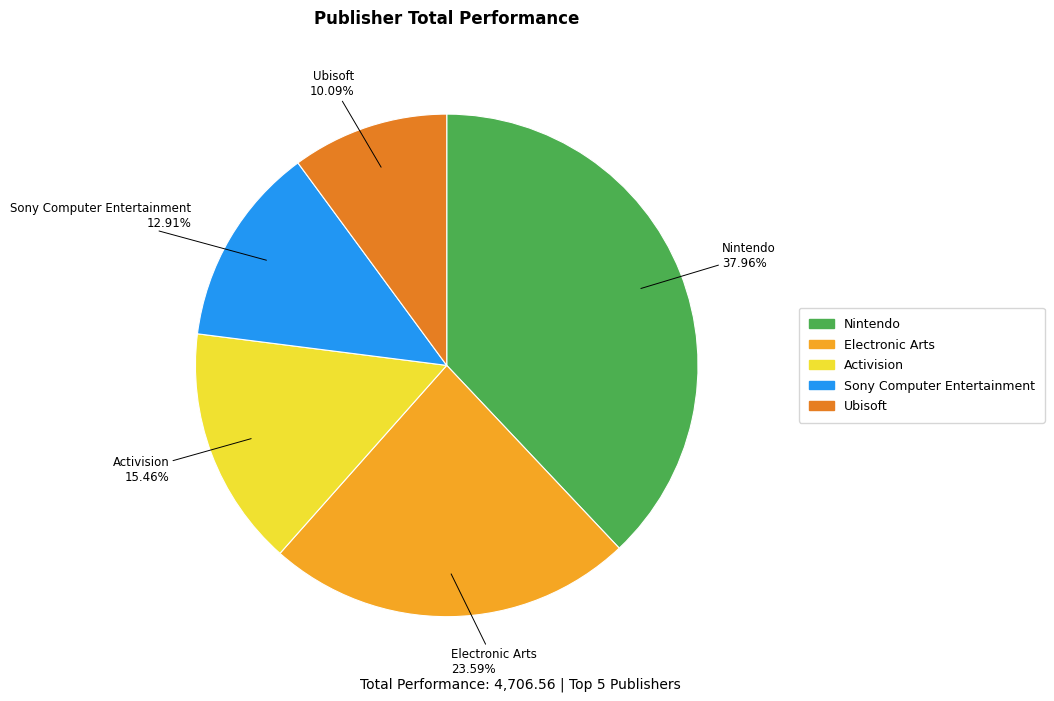

Which slice is the smallest?

Ubisoft